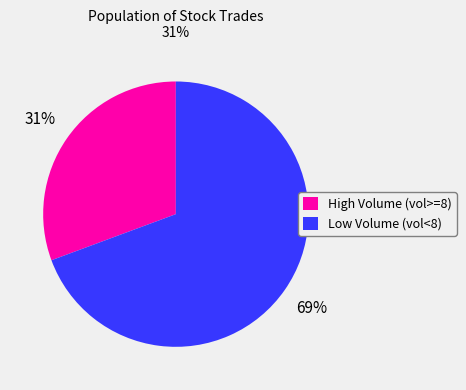

True or false: High Volume (vol>=8) accounts for 31% of the total.

True